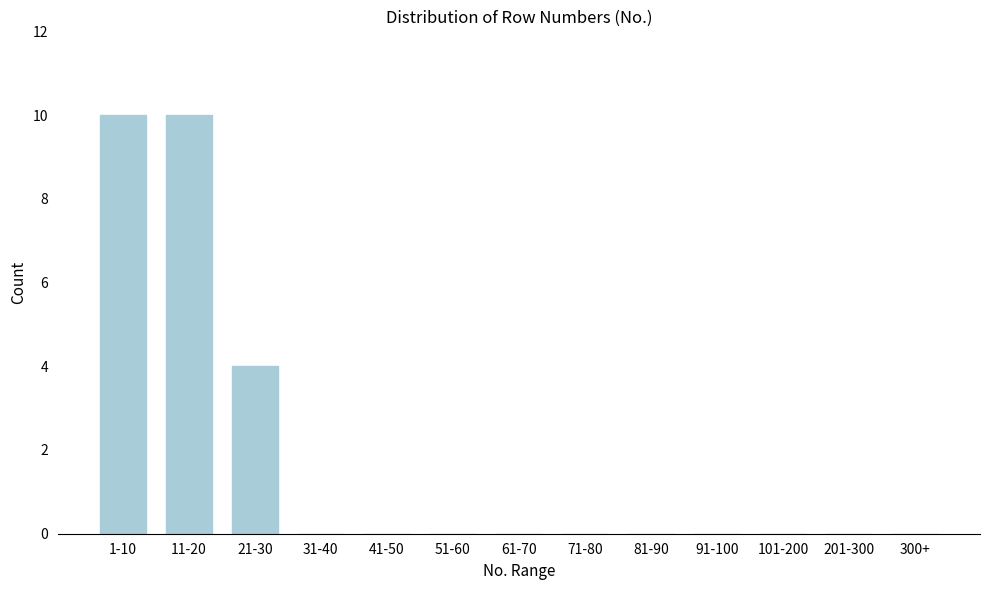

Reading right to left, list all the values displayed in this chart.

300+=0	201-300=0	101-200=0	91-100=0	81-90=0	71-80=0	61-70=0	51-60=0	41-50=0	31-40=0	21-30=4	11-20=10	1-10=10